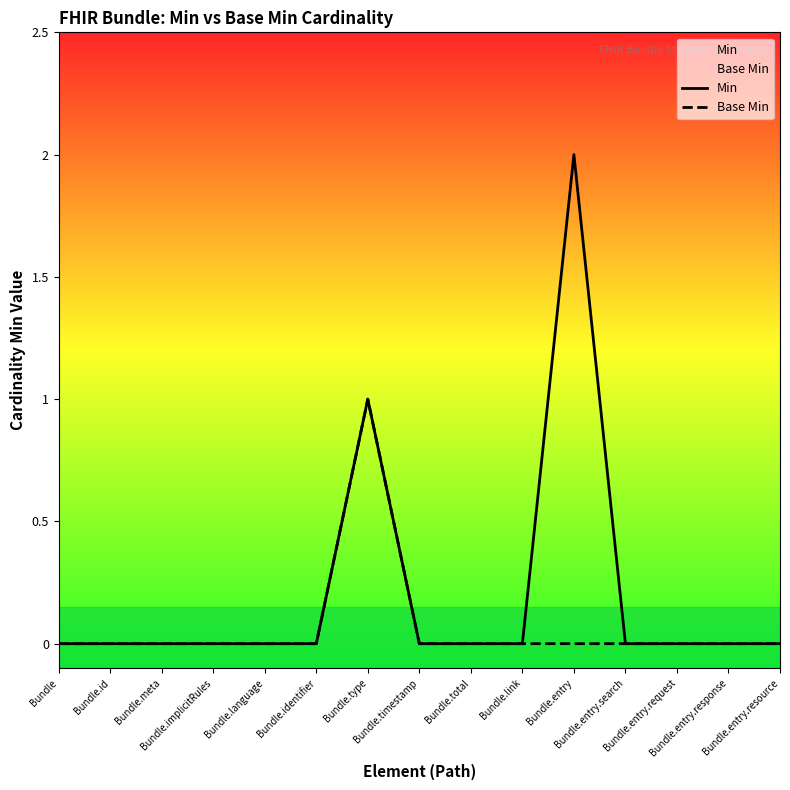

Between Bundle.language and Bundle.type, which is larger?

Bundle.type